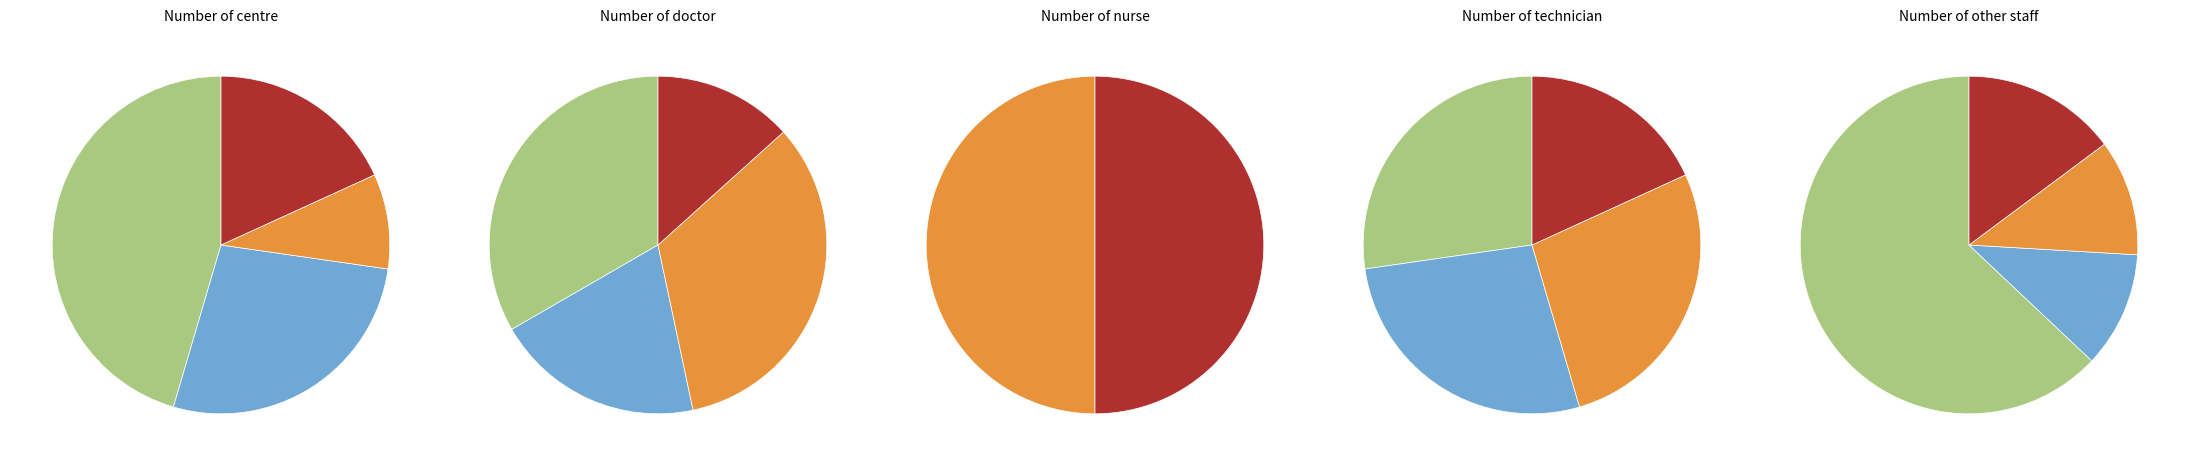

Does Rajpur account for over 50% of the chart?

No